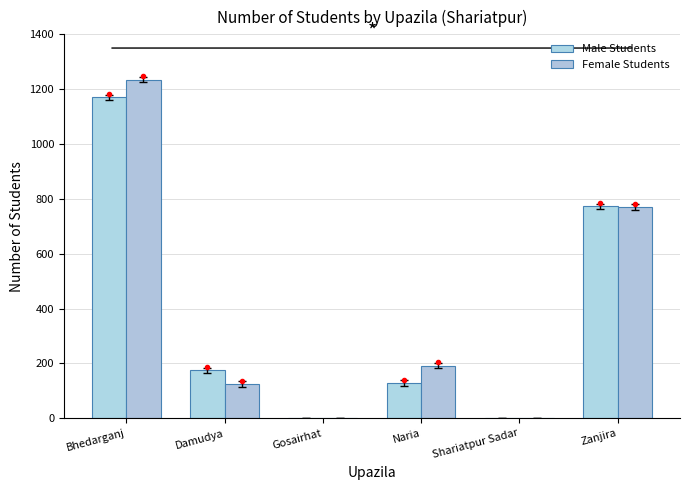

Reading left to right, list all the values displayed in this chart.

Male Students: Bhedarganj=1170	Damudya=175	Gosairhat=0	Naria=128	Shariatpur Sadar=0	Zanjira=773
Female Students: Bhedarganj=1235	Damudya=125	Gosairhat=0	Naria=192	Shariatpur Sadar=0	Zanjira=770